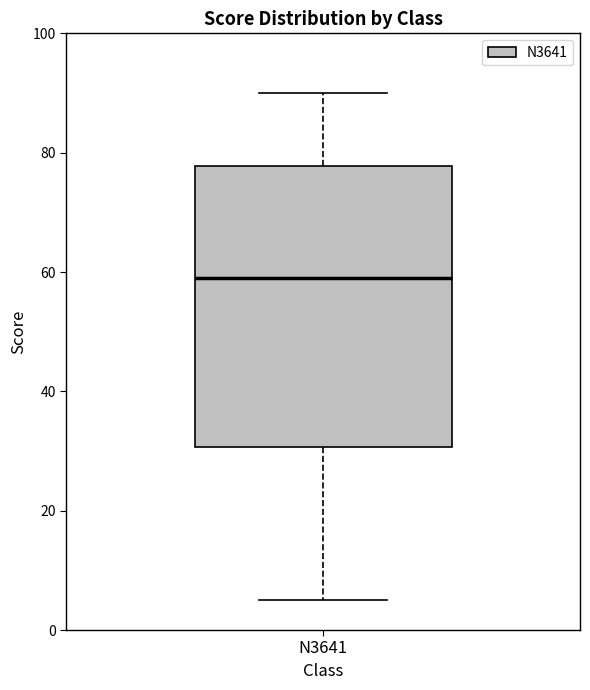

Read this box plot against the y-axis: the position of the median line, the range covered by the box, and the ends of both whiskers. The values are not printed on the chart, so give them approximately, as read against the axis.

median 60, box 30 to 78, whiskers 6 to 90